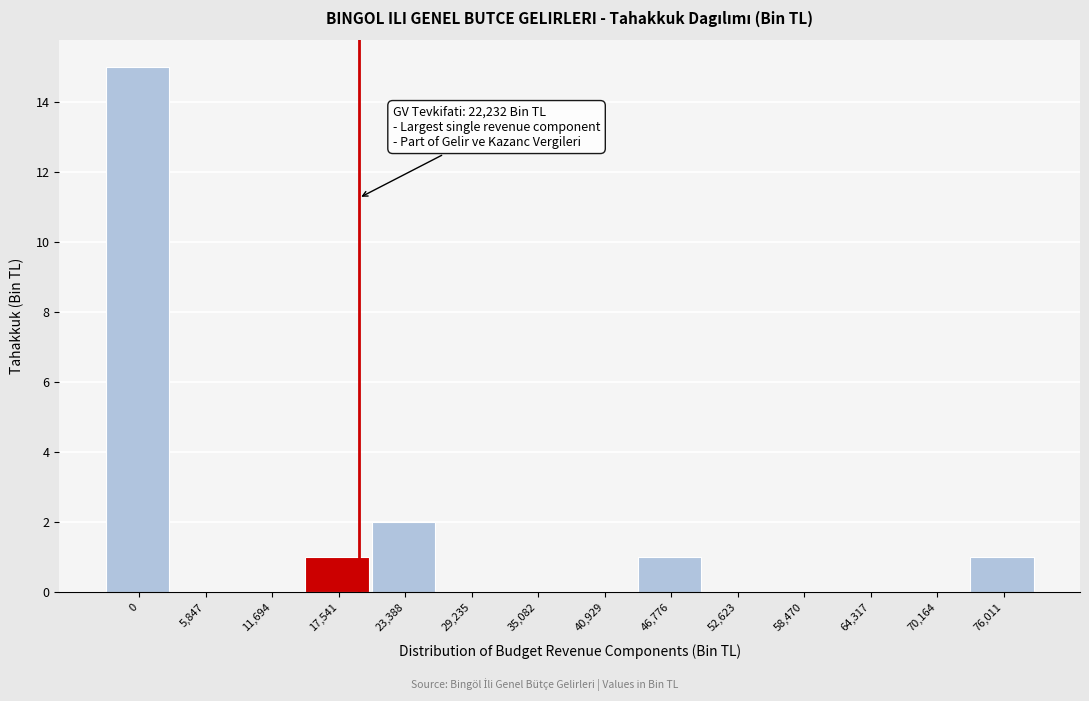

Reading left to right, transcribe all the data shown in this chart.

0=15	5,847=0	11,694=0	17,541=1	23,388=2	29,235=0	35,082=0	40,929=0	46,776=1	52,623=0	58,470=0	64,317=0	70,164=0	76,011=1